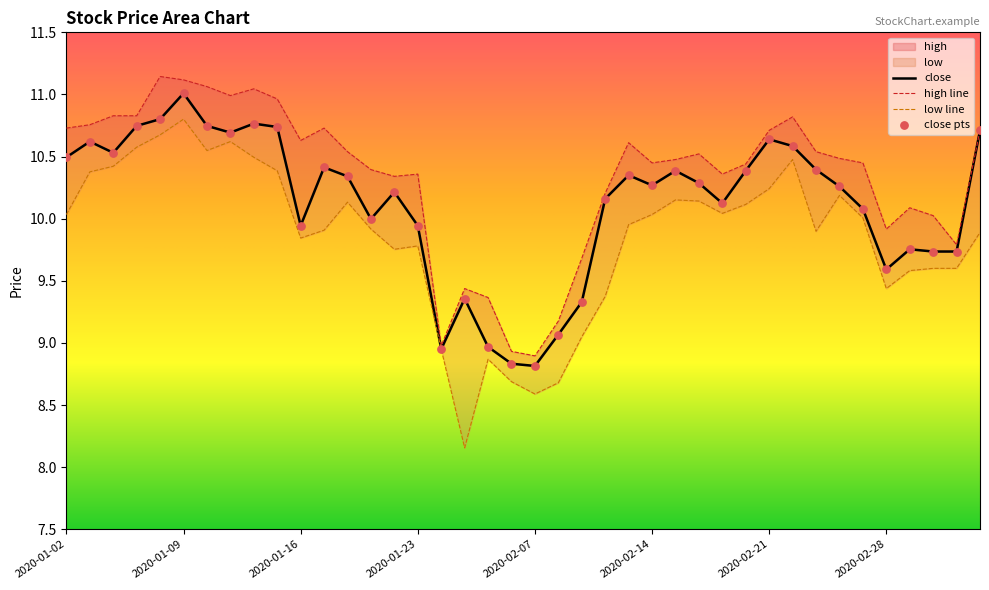

What is the change in value from 2020-01-21 to 2020-02-17?

+0.4